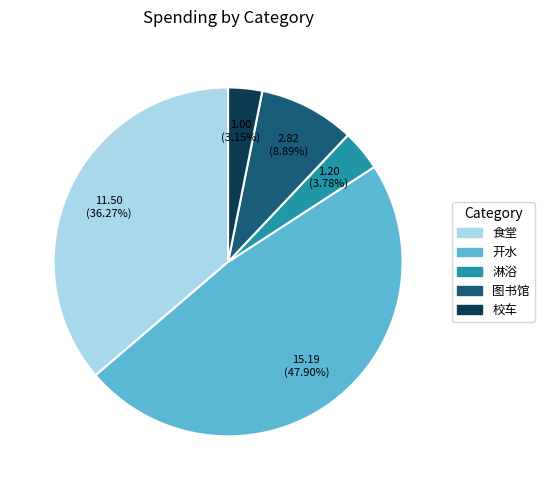

Does any single category account for the majority?

No